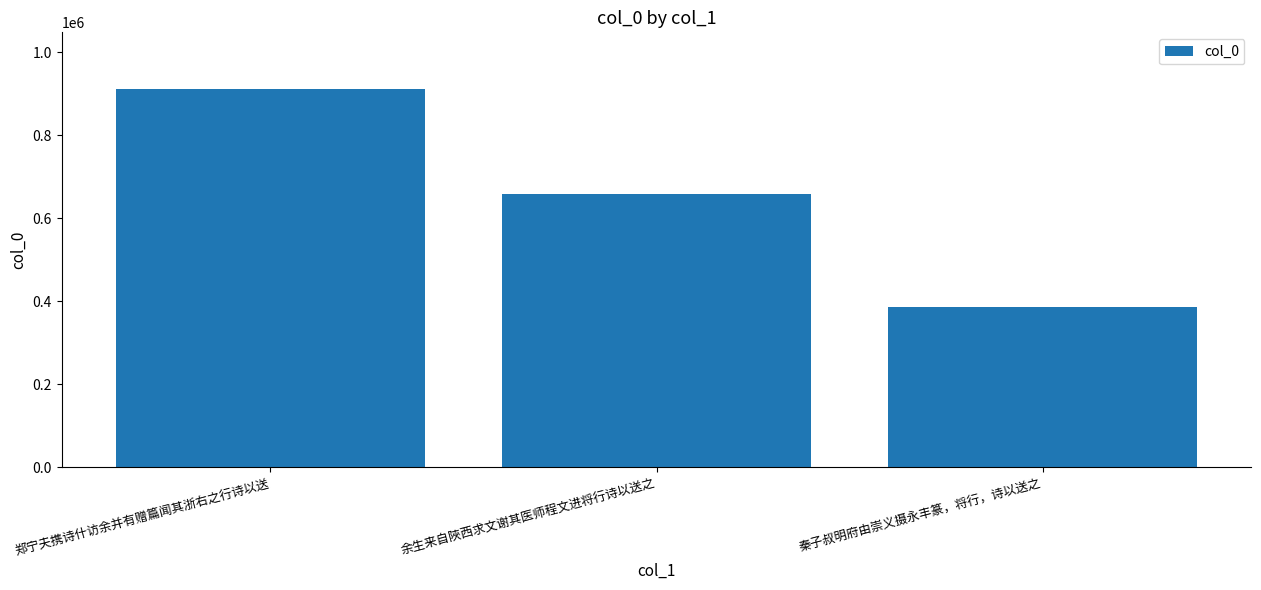

What is the minimum value shown in the chart?

385904